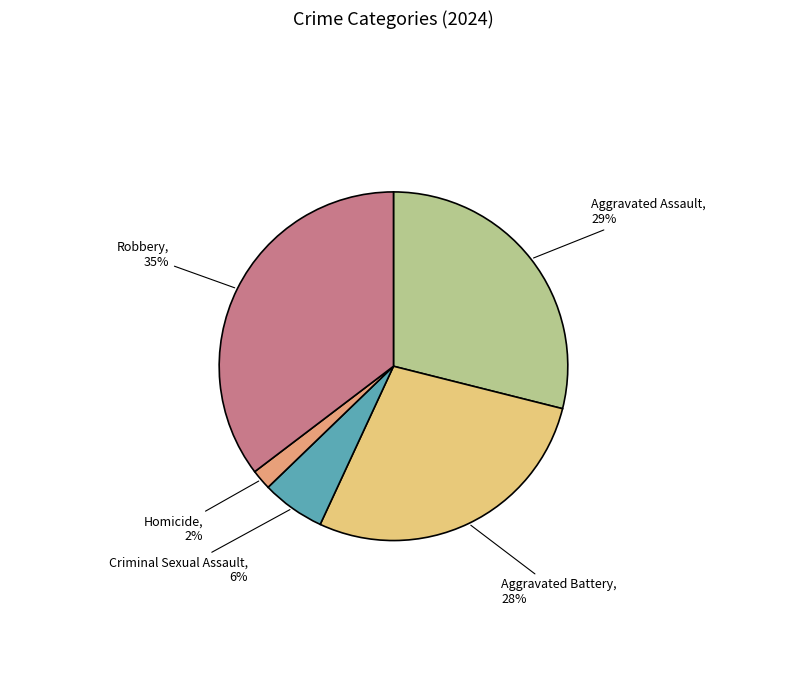

Do Homicide and Aggravated Battery together represent more than half of the pie?

No